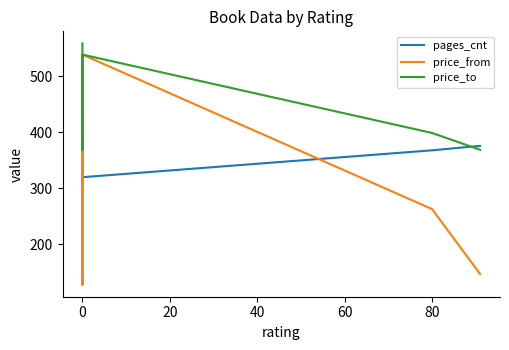

Which series has the largest range (max minus min)?

price_from